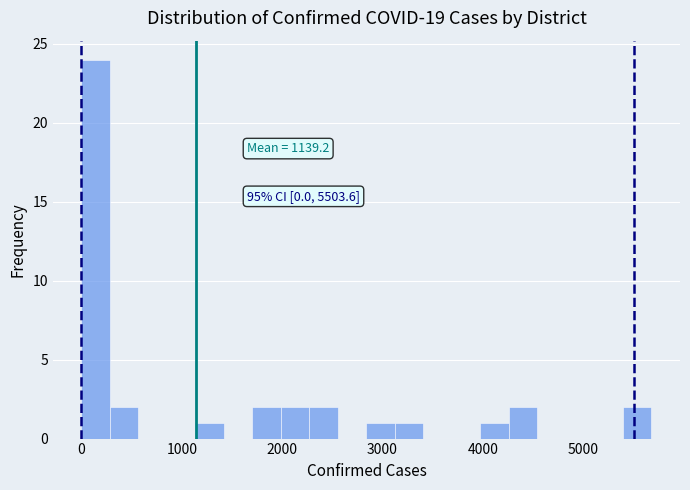

Read against the x-axis, roughly where is the centre of the tallest bar?

100